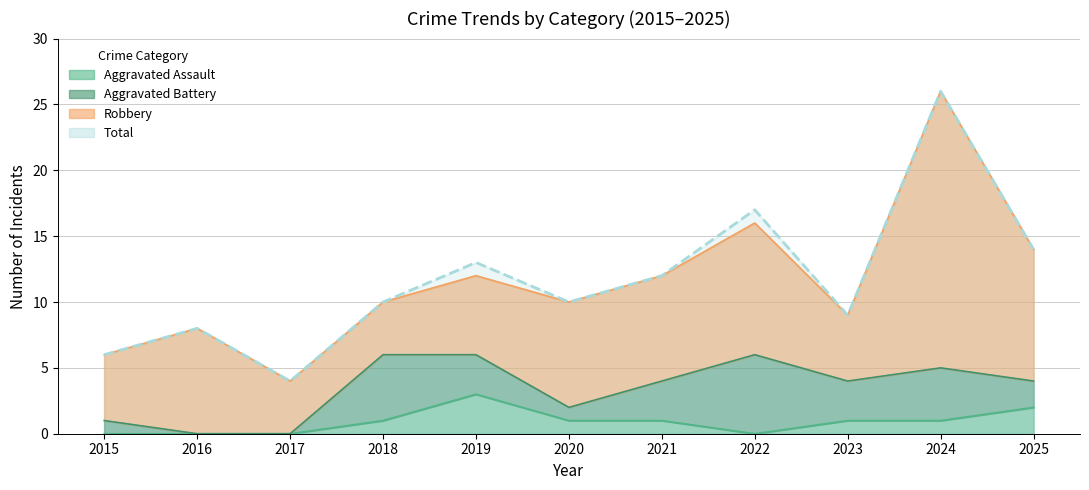

Where is Aggravated Assault nearest to the value 1?

2018